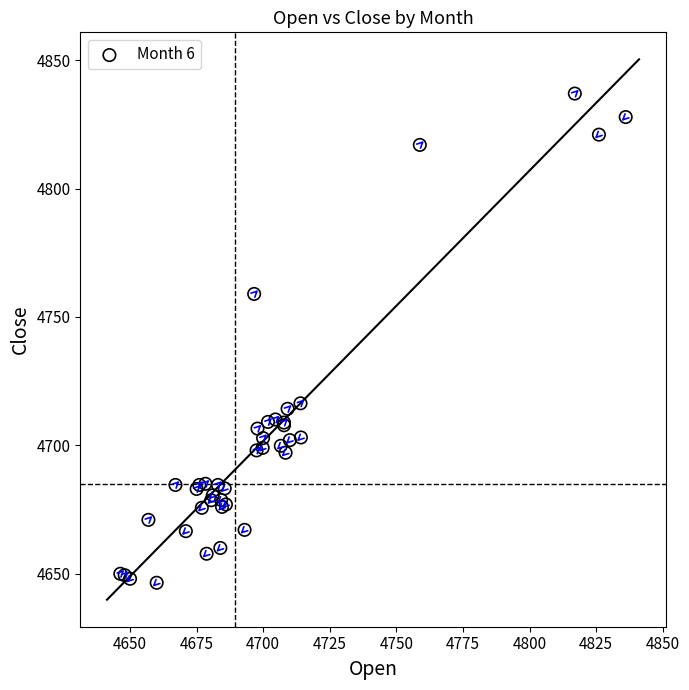

What Y value in the scatter plot is closest to 4741?

4759.0